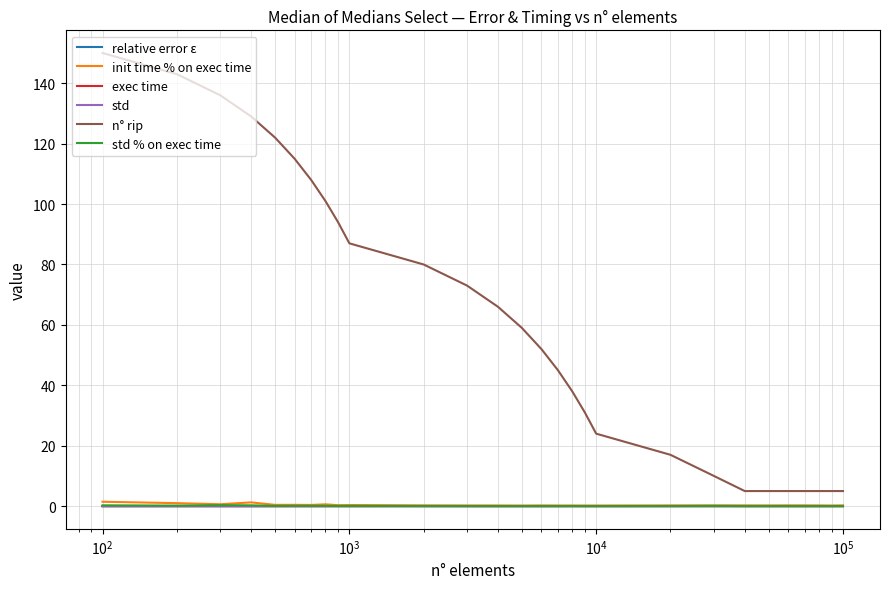

True or false: std and n° rip intersect in this chart.

False